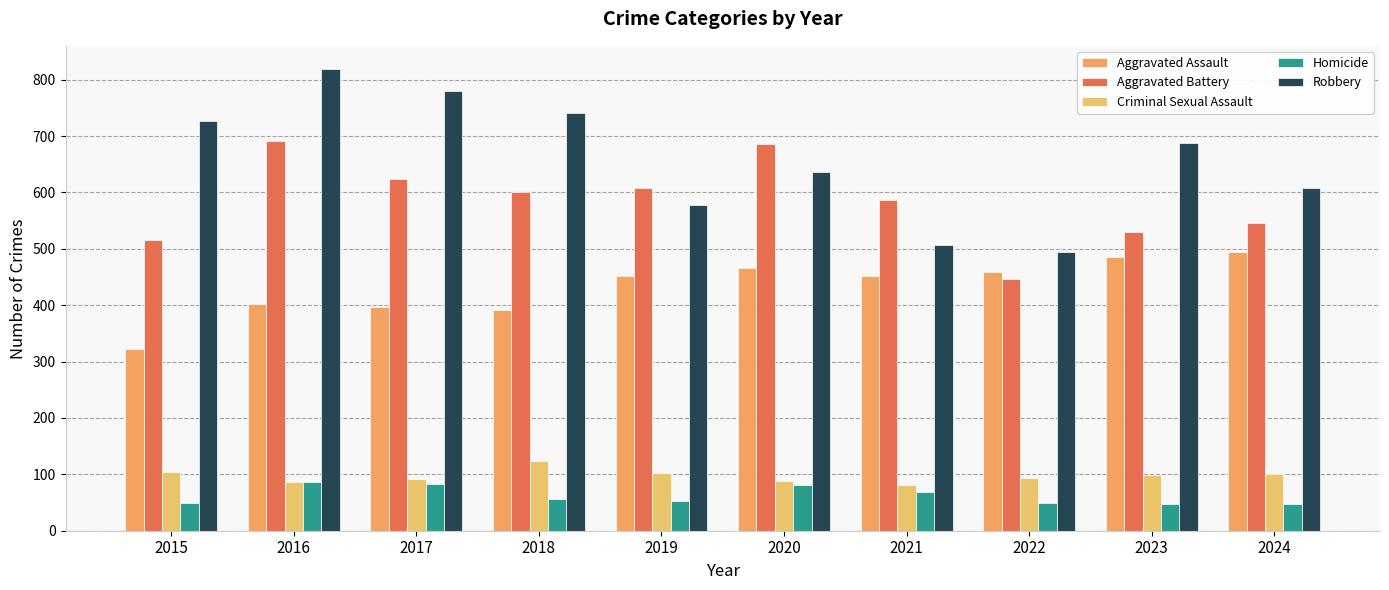

Are the bars grouped side by side (vs. stacked)?

Yes